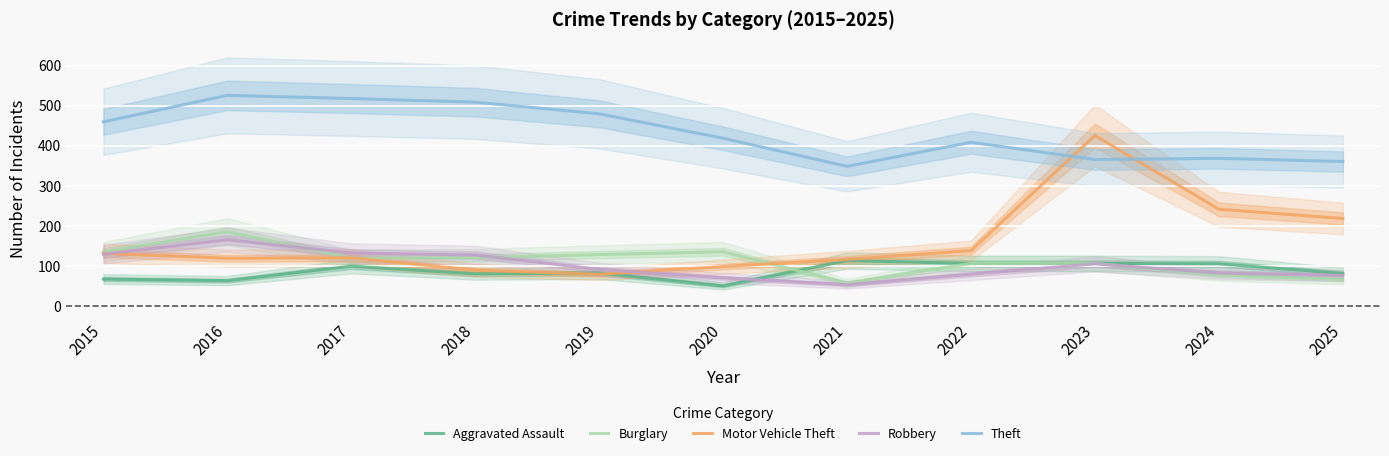

At which label is Aggravated Assault closest to 82?

2025